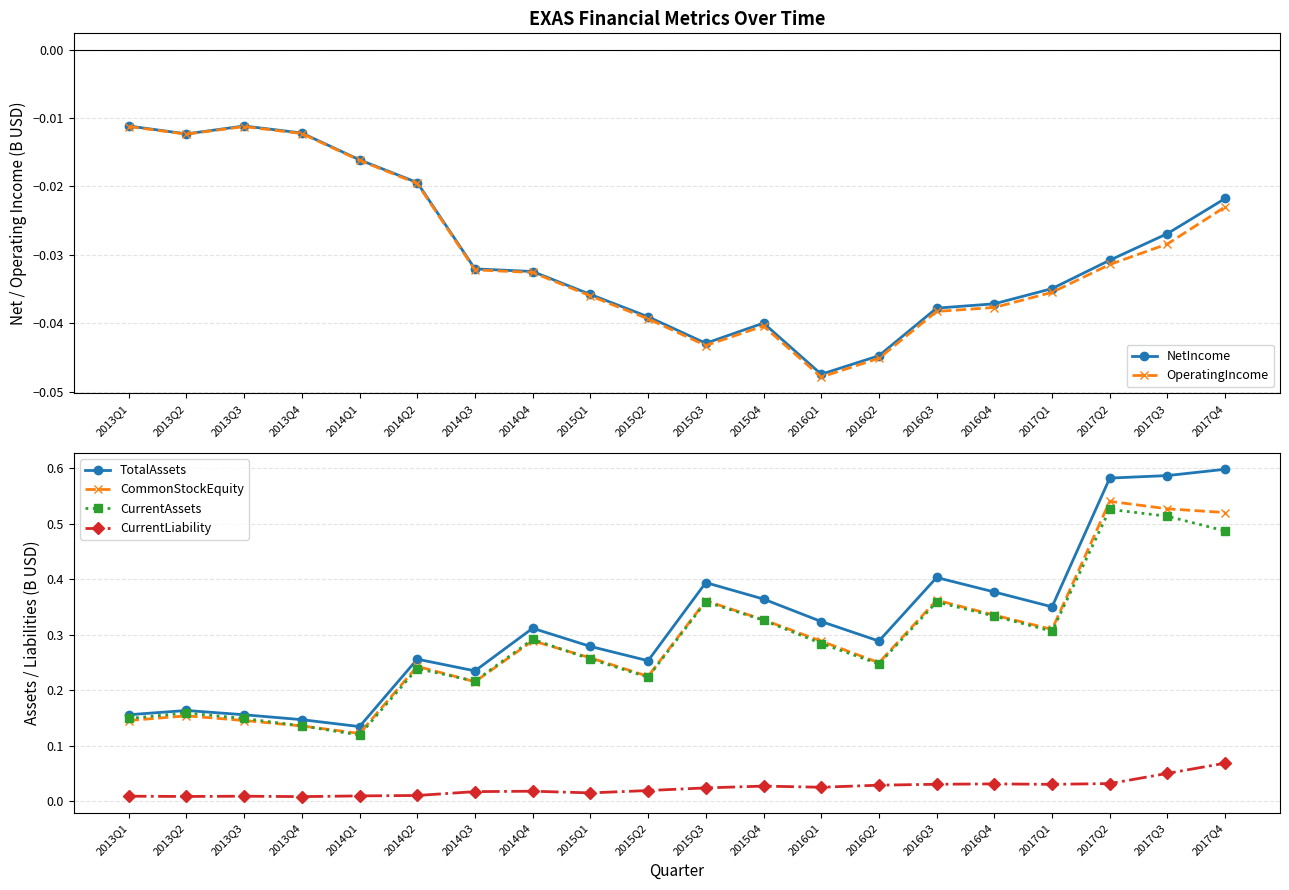

What is the value of the TotalAssets point at the 13th from the left?

0.3